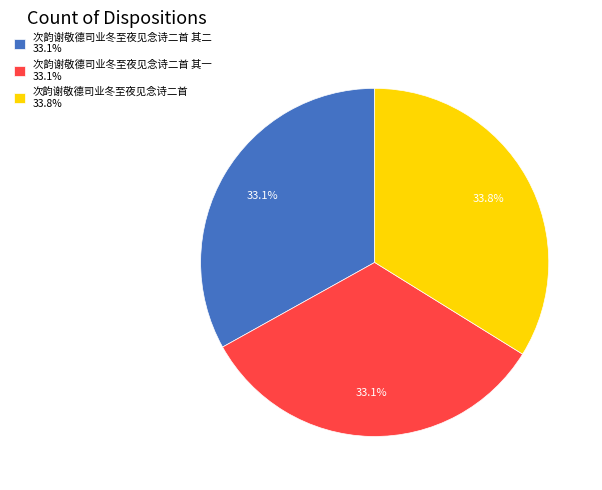

What percentage do 次韵谢敬德司业冬至夜见念诗二首 33.8% and 次韵谢敬德司业冬至夜见念诗二首 其二 33.1% together represent?

66.9%